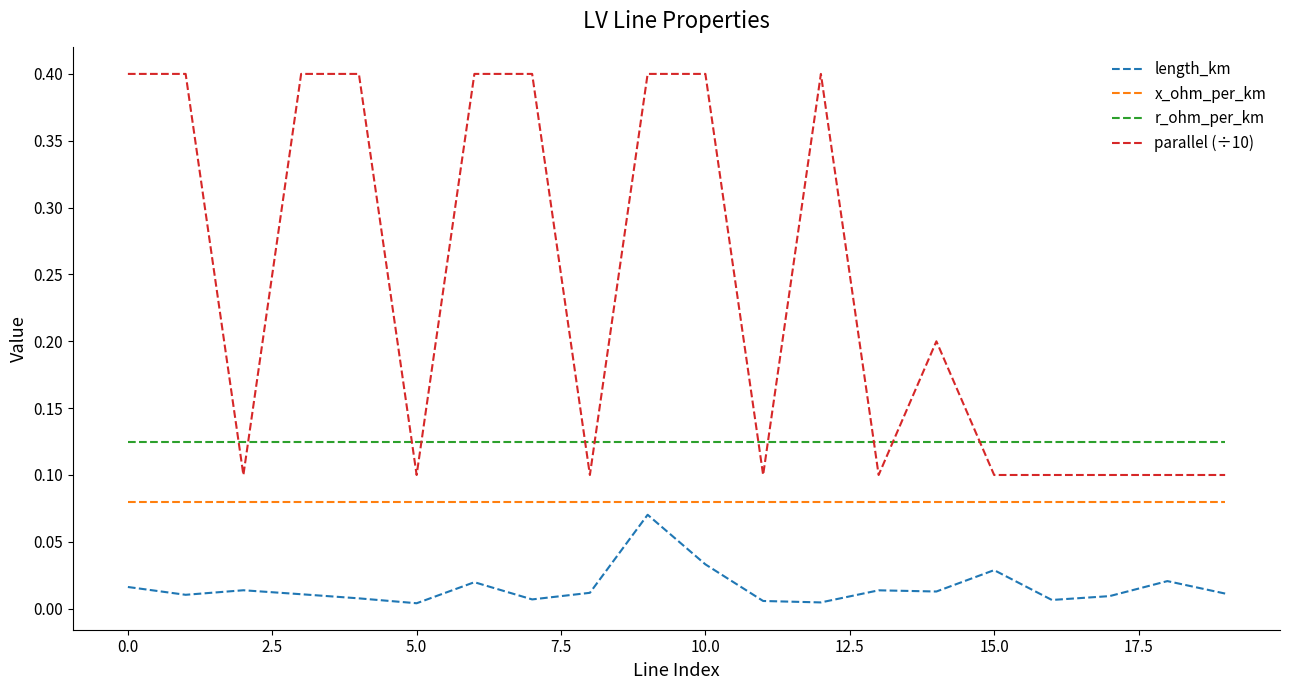

List the series in order of their overall mean, highest first.

parallel (÷10), r_ohm_per_km, x_ohm_per_km, length_km